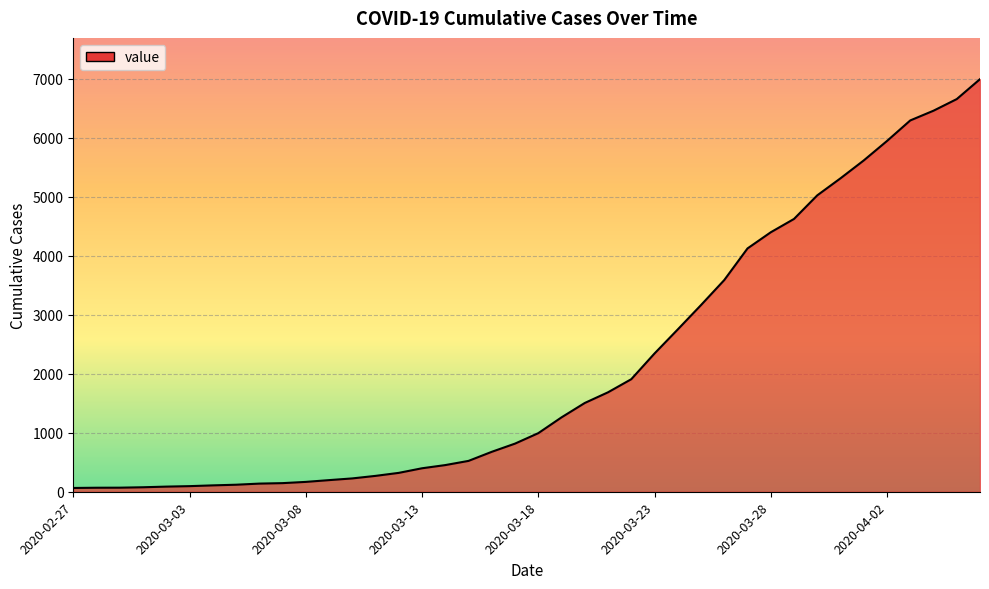

What is the maximum value shown in the chart?

6995